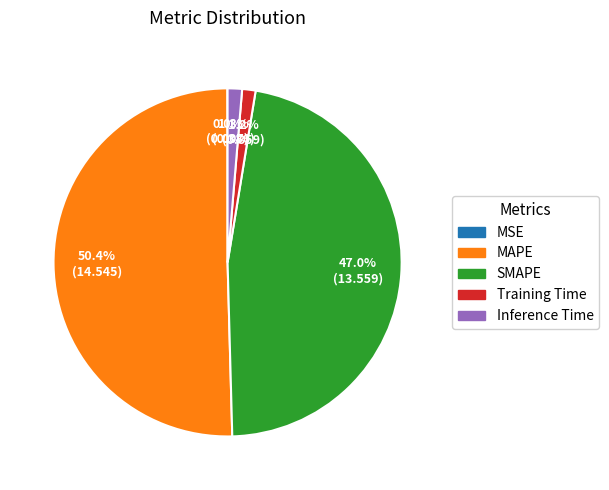

How much of the chart is everything except SMAPE?

53.0%